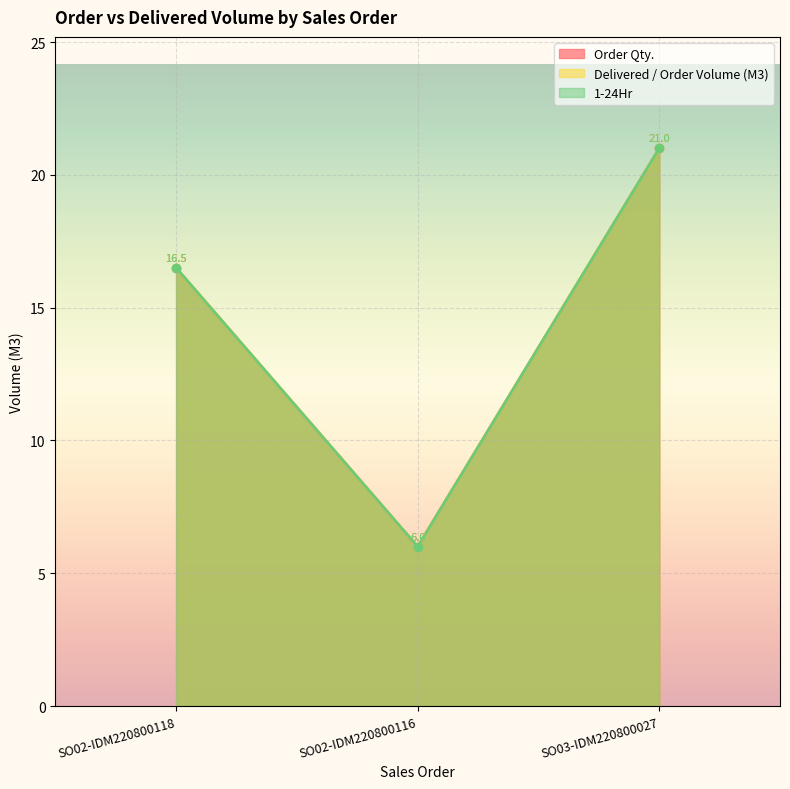

The Order Qty. series shows 27.4 at SO03-IDM220800027. True or false?

False